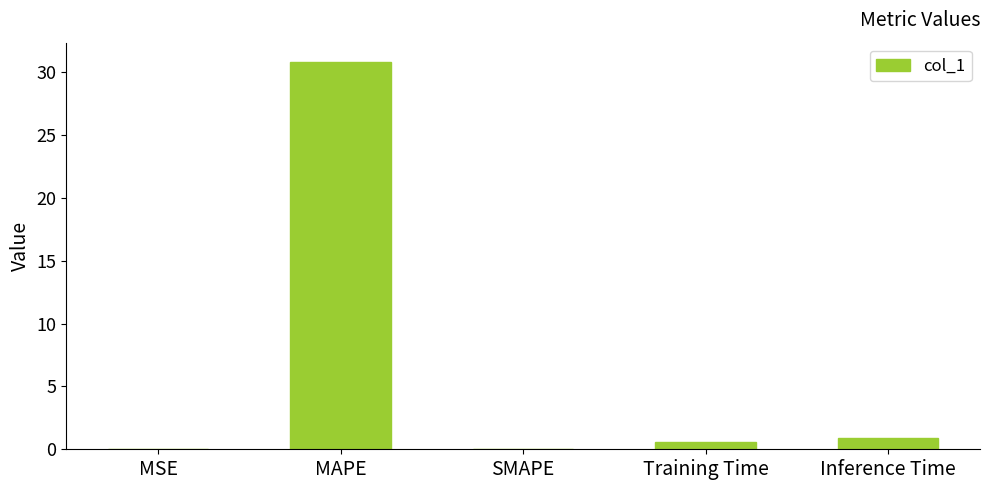

What is the average value?

6.5